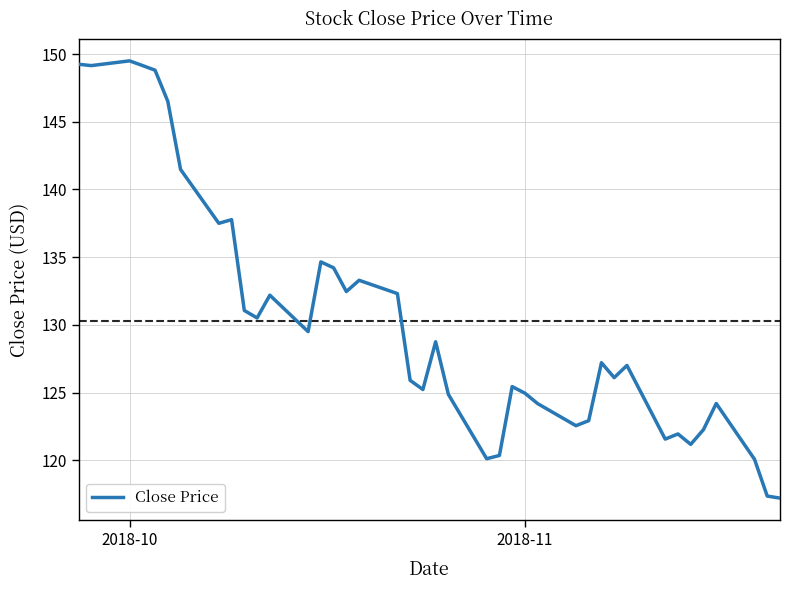

What is the minimum value shown in the chart?

117.2